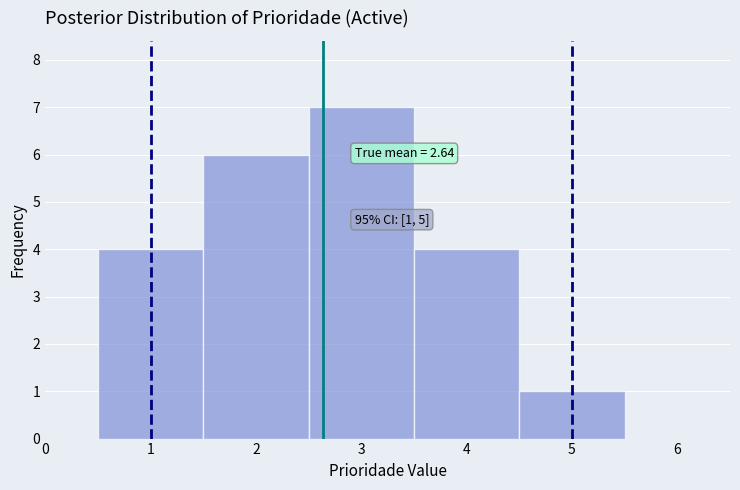

Over which range of the x-axis is the bar tallest?

2.5 to 3.5